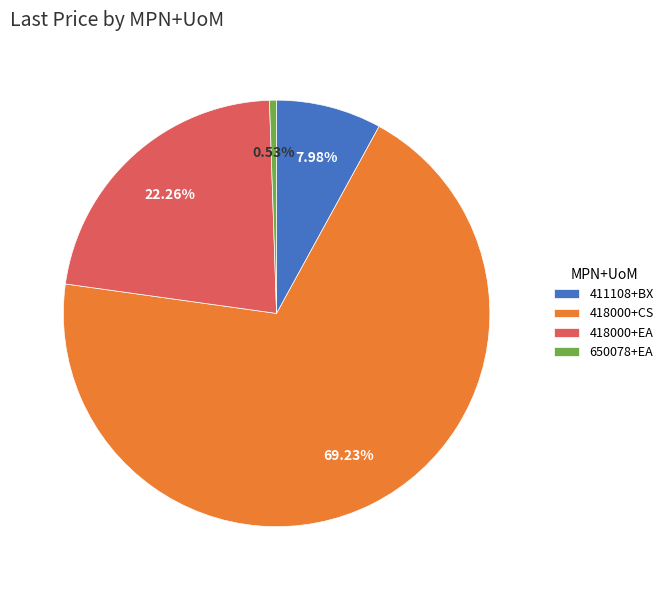

Is the sum of 418000+CS and 418000+EA greater than half?

Yes